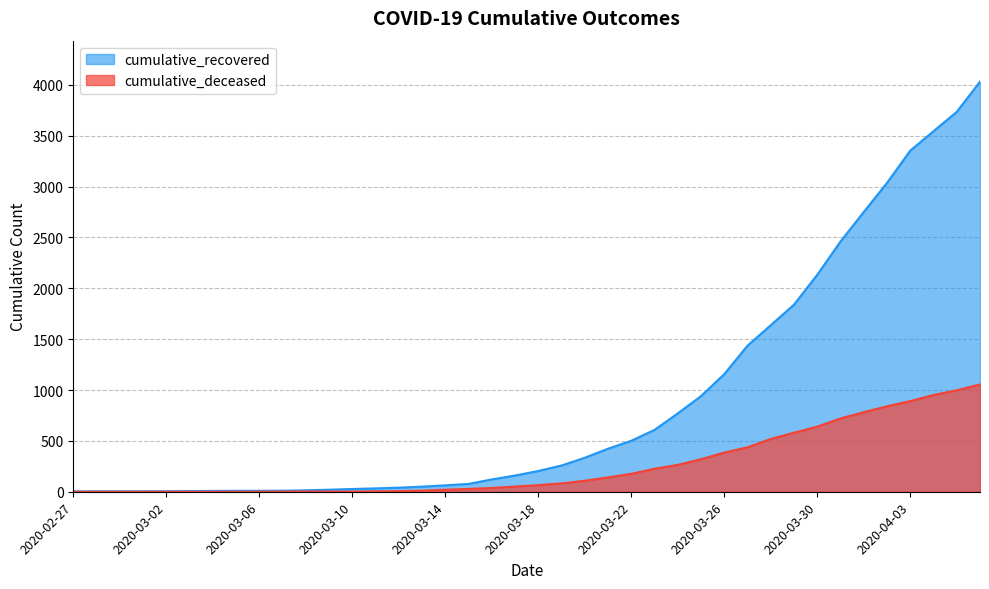

What is the difference between the second highest and minimum values in the cumulative_recovered series?

3731